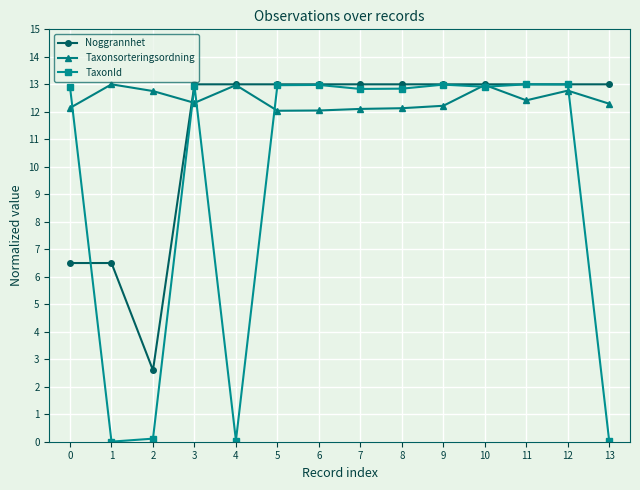

What is the difference between the highest and lowest values at 0?

6.4